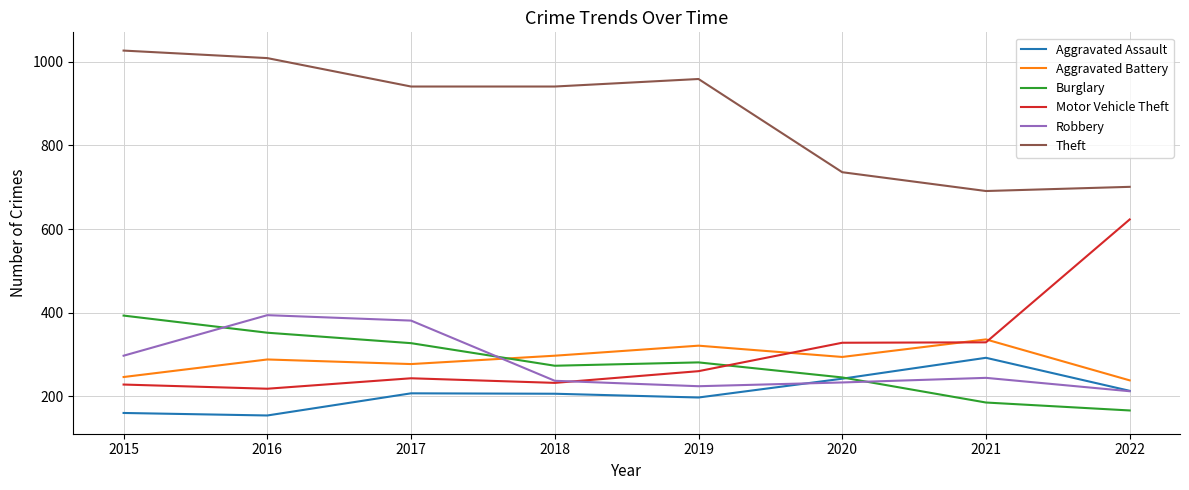

Is it true that Robbery equals 394 at 2016?

True